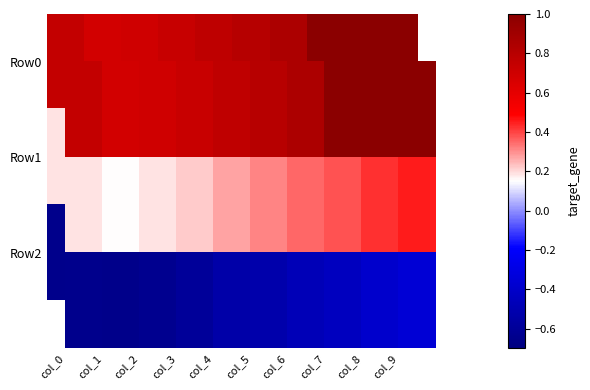

At which category is the sum across all series the highest?

col_9